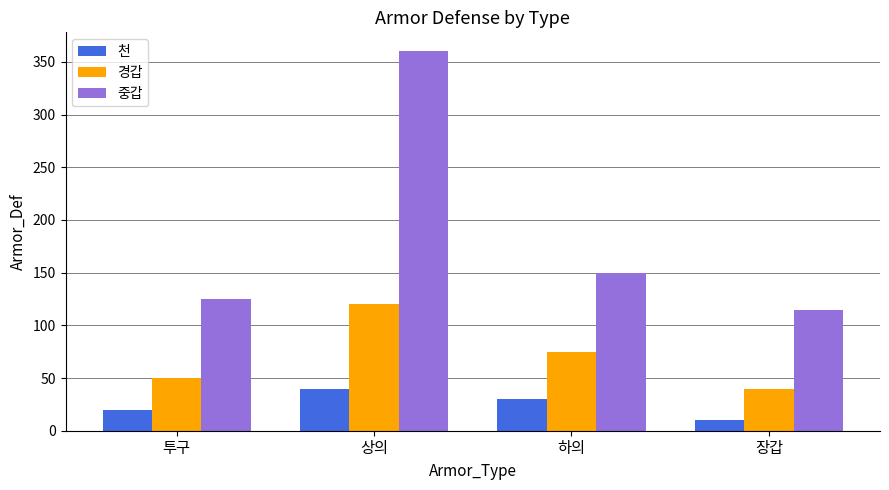

What is the spread (max minus min) of values at 하의?

120